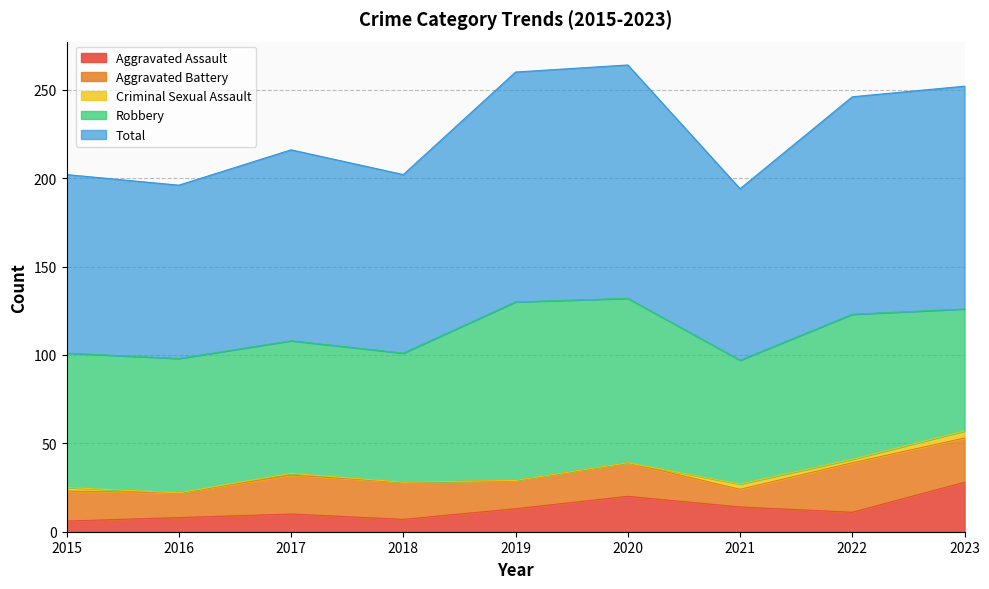

Where is the first local minimum for Aggravated Assault?

2018